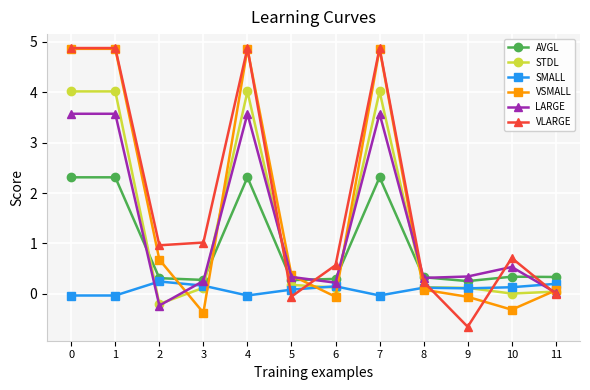

True or false: SMALL has more than 2 interior local peaks.

True